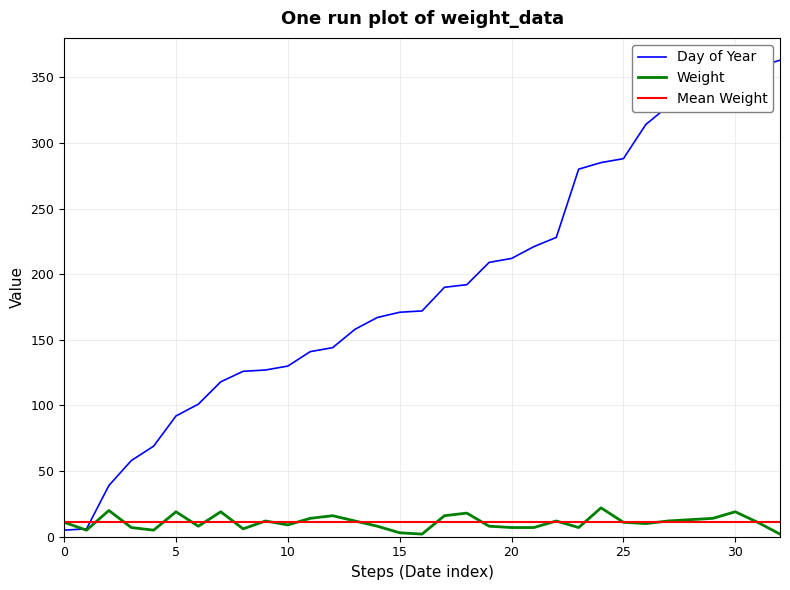

What value does the Weight series have at 2050-07-29, to the nearest 10?

10